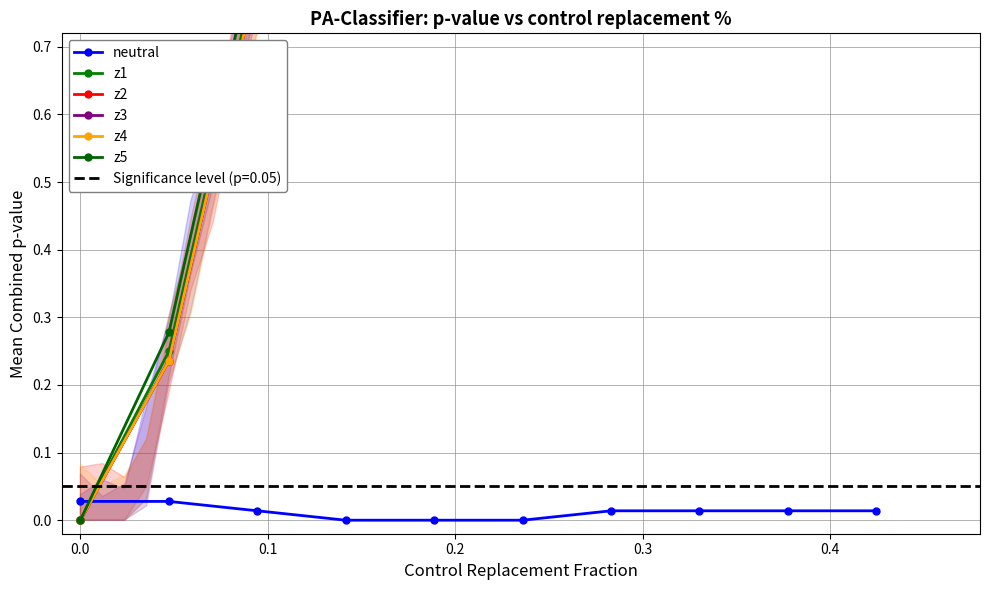

True or false: neutral has more than 2 interior local peaks.

False